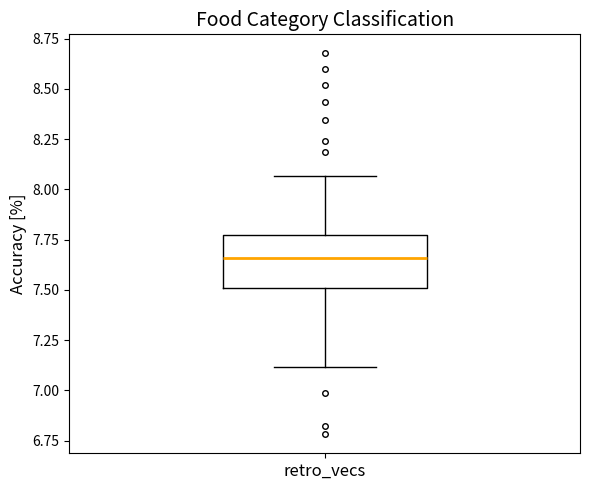

Read this box plot against the y-axis: the position of the median line, the range covered by the box, and the ends of both whiskers. The values are not printed on the chart, so give them approximately, as read against the axis.

median 7.65, box 7.50 to 7.80, whiskers 7.10 to 8.05